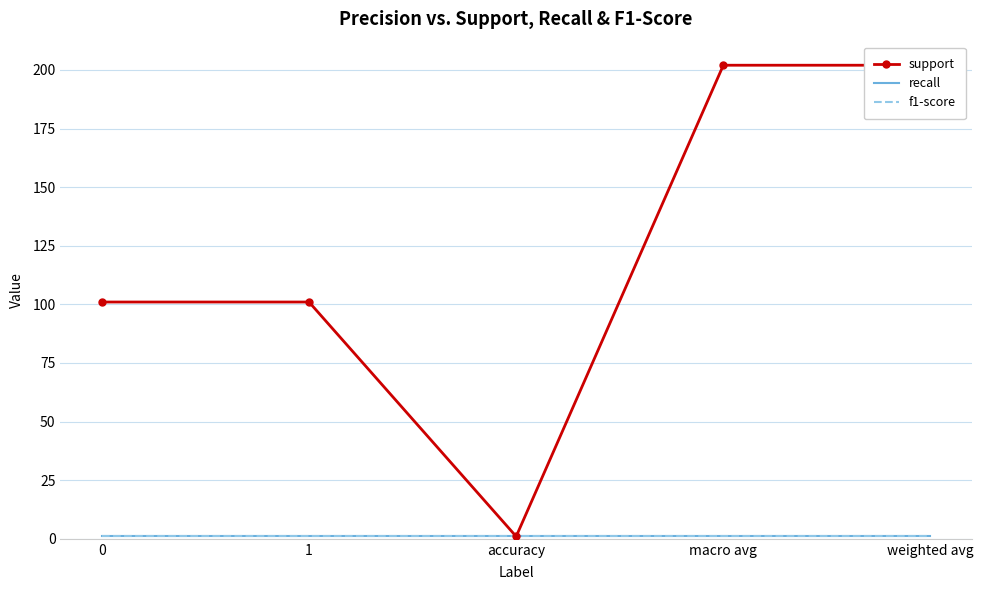

What is the sum of all recall values?

5